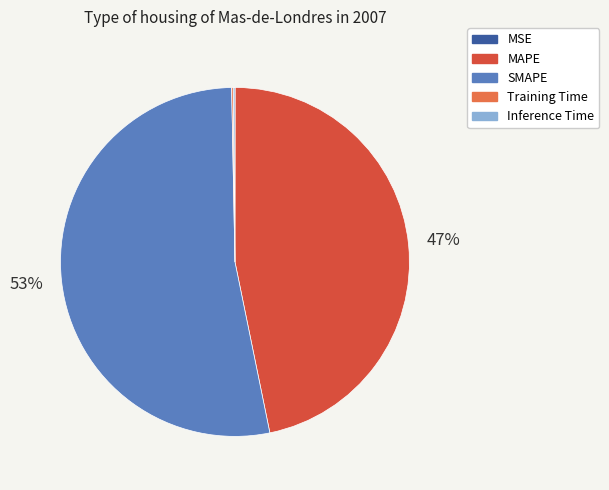

Which slice is the largest?

SMAPE